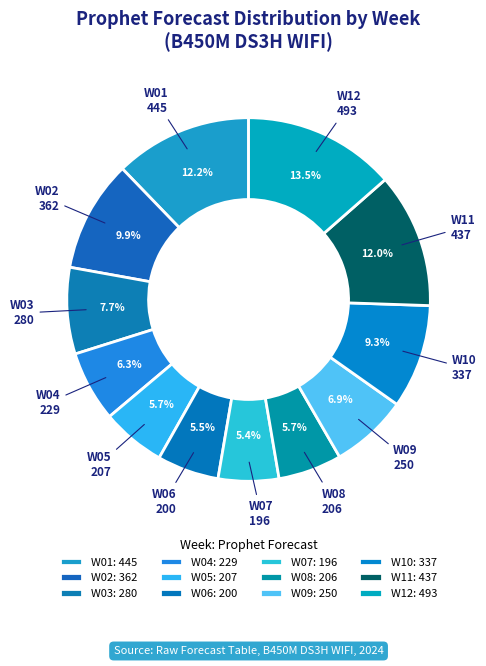

Does W09 account for over 50% of the chart?

No